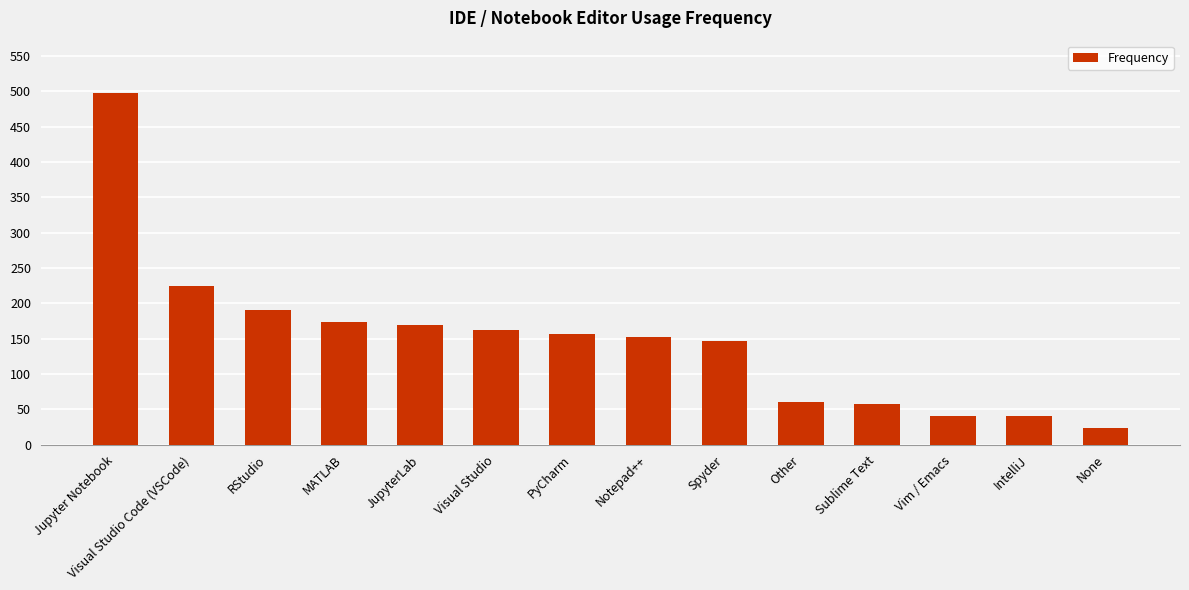

How many categories are shown in the chart?

14